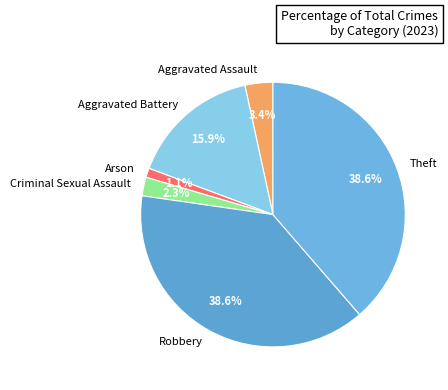

Count the number of slices in the pie.

6